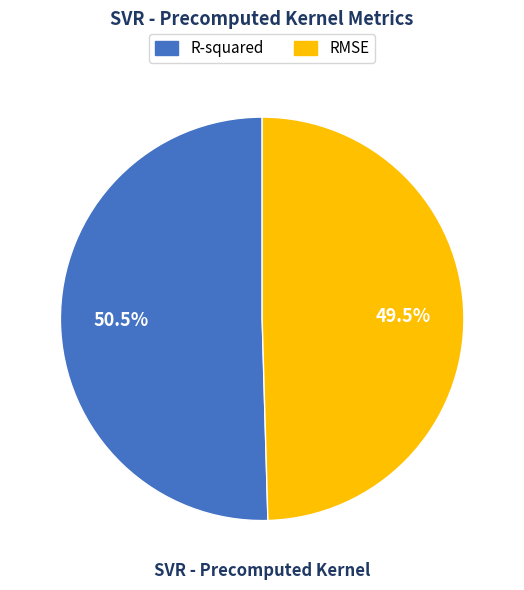

Count the number of slices in the pie.

2